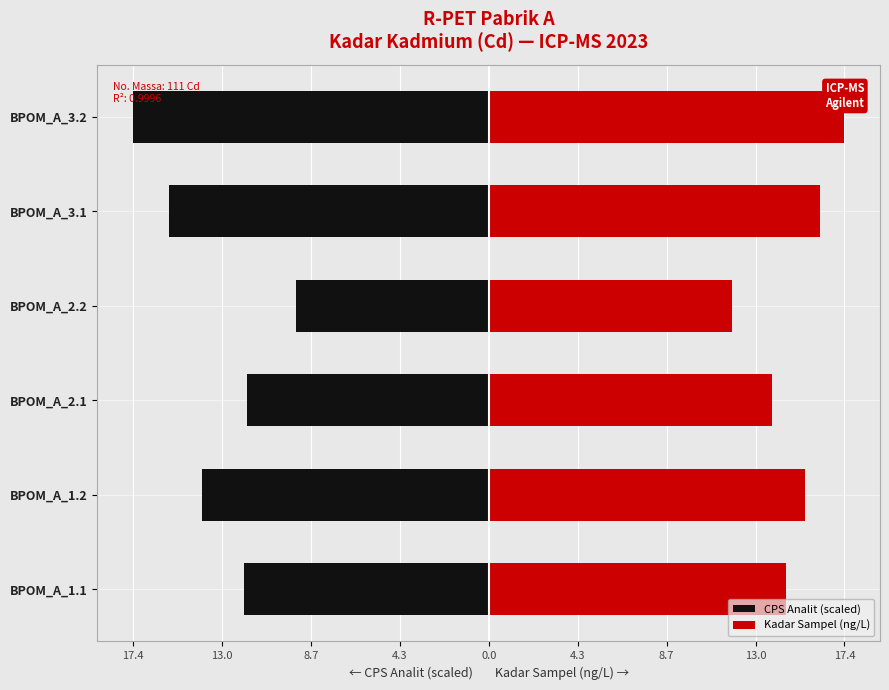

What is the value of the CPS Analit (scaled) bar at the 2nd from the left?

-14.0